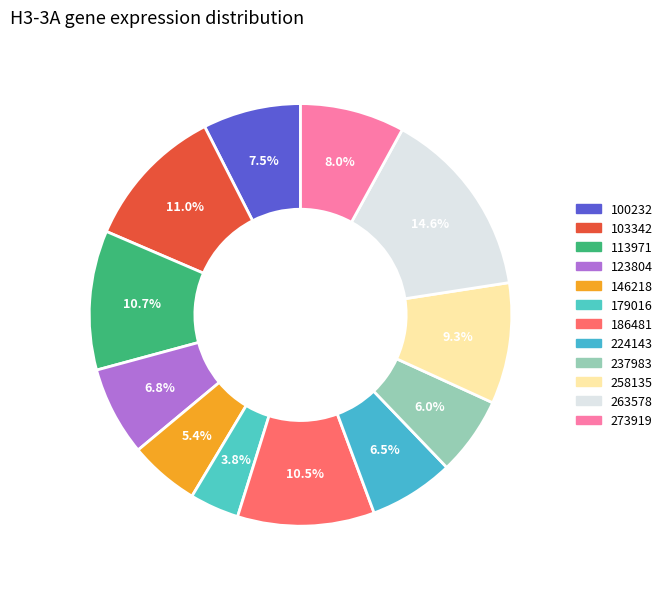

Does any single category account for the majority?

No